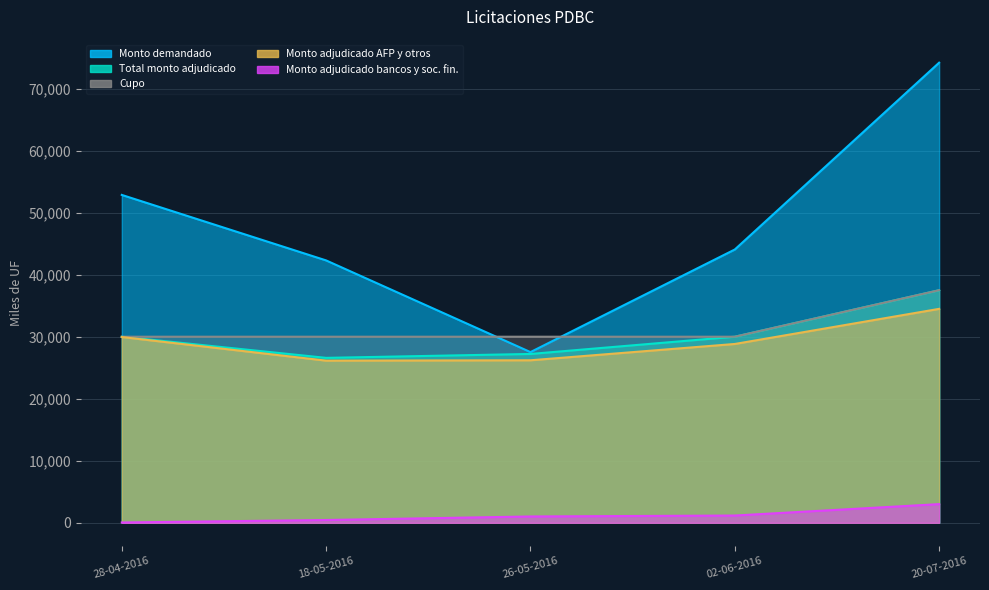

The value of Cupo at 20-07-2016 is 10379. True or false?

False